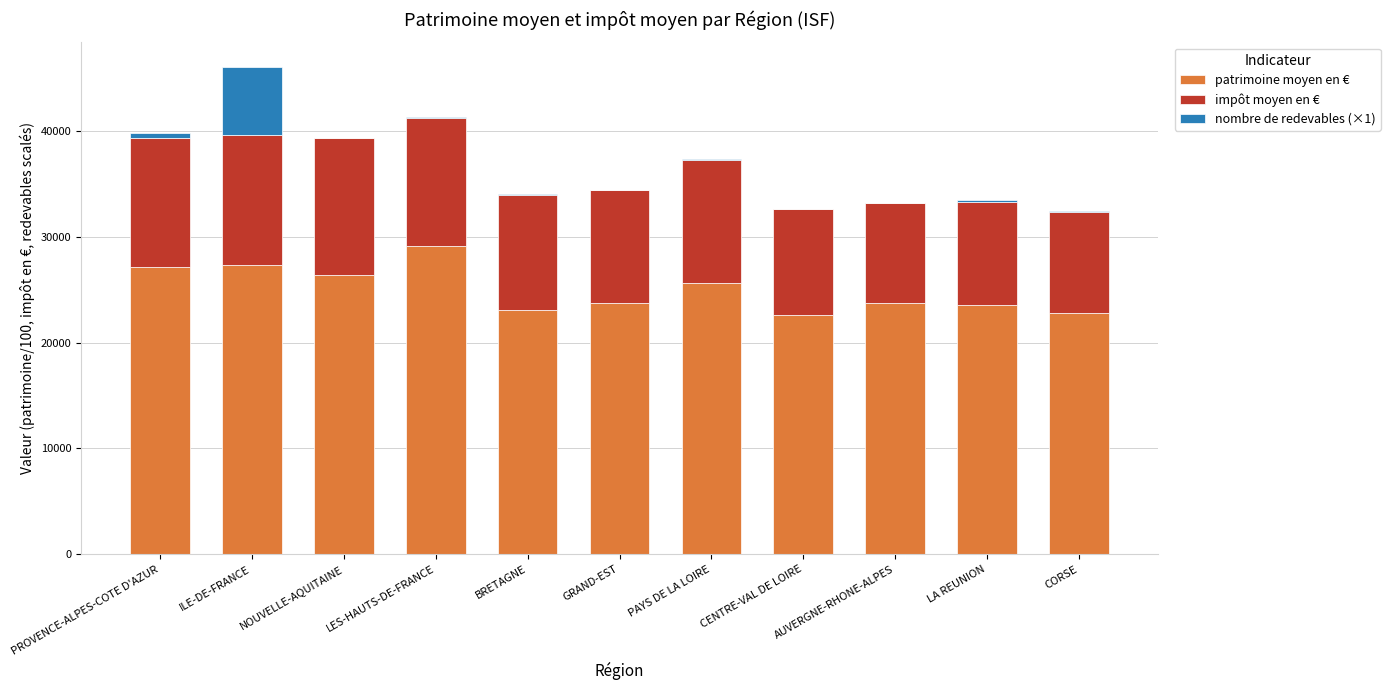

At which category is the sum across all series the highest?

ILE-DE-FRANCE